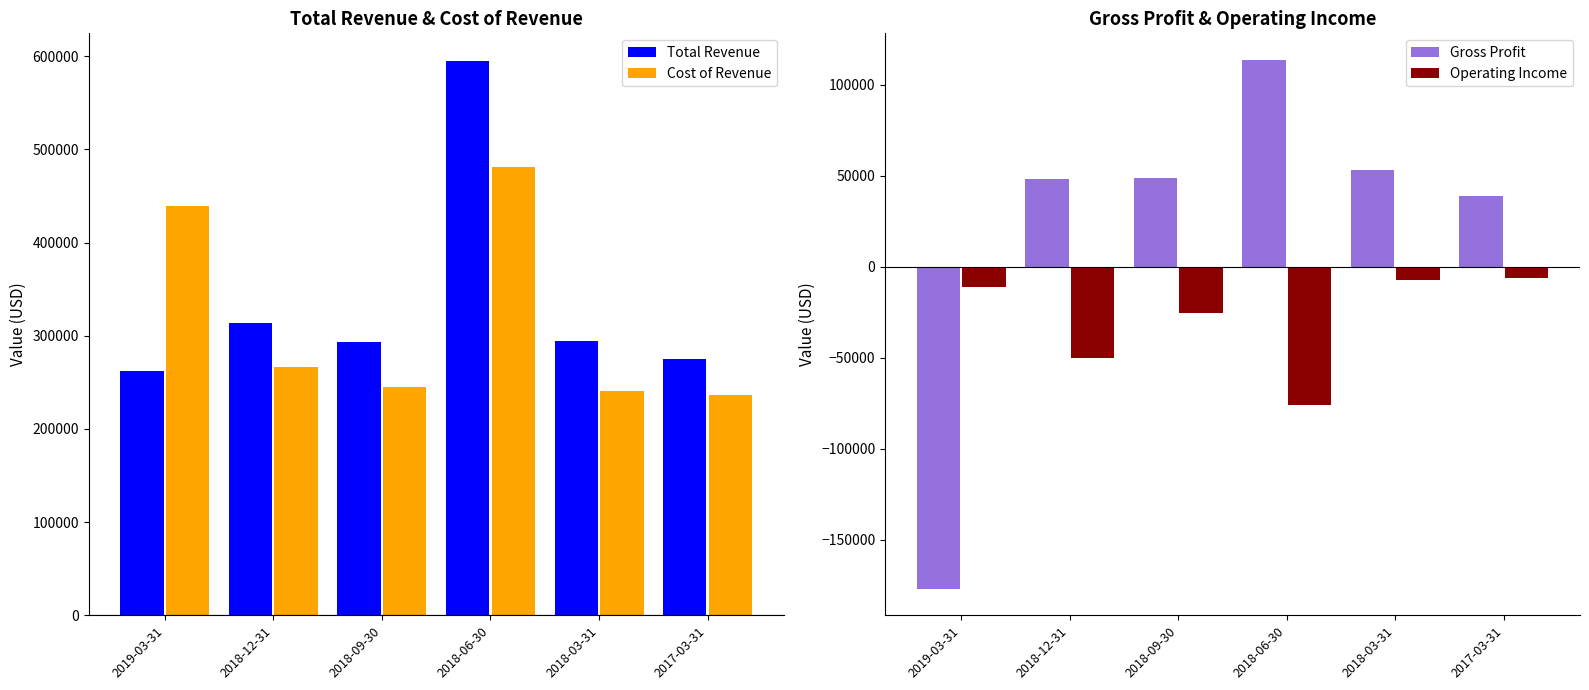

Read the Total Revenue value at 2018-12-31, to the nearest 50.

314100